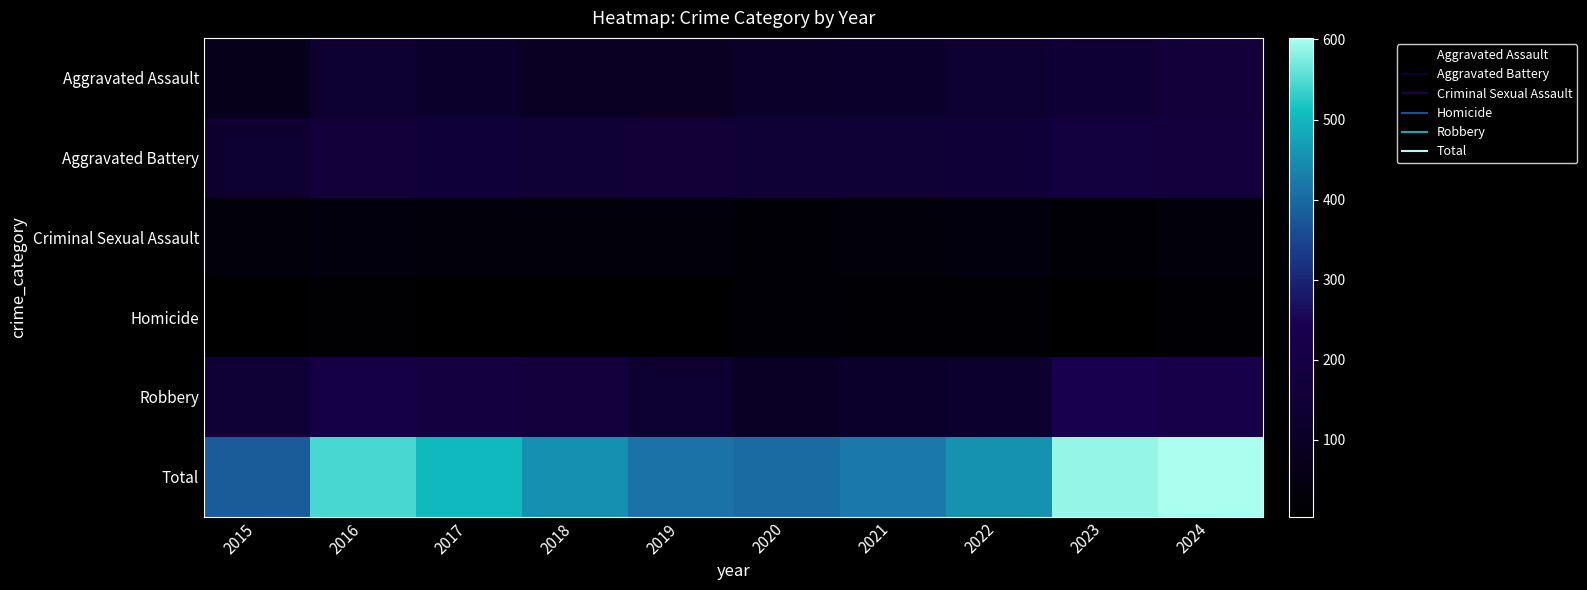

Reading right to left, list all the values displayed in this chart.

Aggravated Assault: 2024=161	2023=140	2022=124	2021=113	2020=110	2019=93	2018=95	2017=112	2016=126	2015=70
Aggravated Battery: 2024=171	2023=178	2022=158	2021=147	2020=150	2019=152	2018=151	2017=160	2016=164	2015=124
Criminal Sexual Assault: 2024=32	2023=21	2022=37	2021=26	2020=21	2019=32	2018=32	2017=32	2016=37	2015=26
Homicide: 2024=20	2023=10	2022=16	2021=18	2020=21	2019=10	2018=4	2017=8	2016=14	2015=9
Robbery: 2024=218	2023=241	2022=119	2021=116	2020=101	2019=125	2018=169	2017=190	2016=204	2015=149
Total: 2024=602	2023=590	2022=454	2021=420	2020=403	2019=412	2018=451	2017=502	2016=545	2015=378